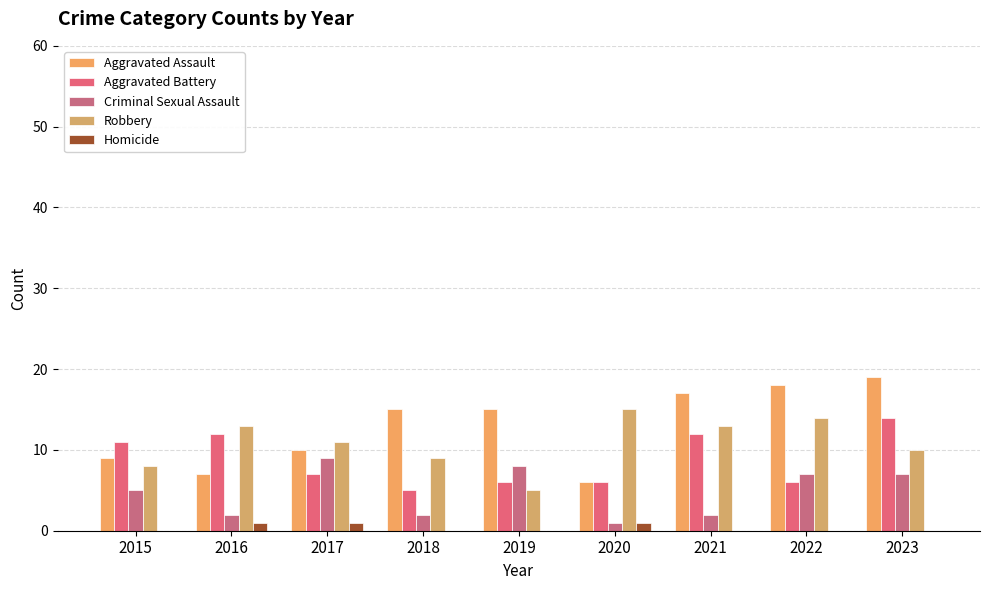

Reading right to left, transcribe all the data shown in this chart.

Aggravated Assault: 19	18	17	6	15	15	10	7	9
Aggravated Battery: 14	6	12	6	6	5	7	12	11
Criminal Sexual Assault: 7	7	2	1	8	2	9	2	5
Robbery: 10	14	13	15	5	9	11	13	8
Homicide: 0	0	0	1	0	0	1	1	0